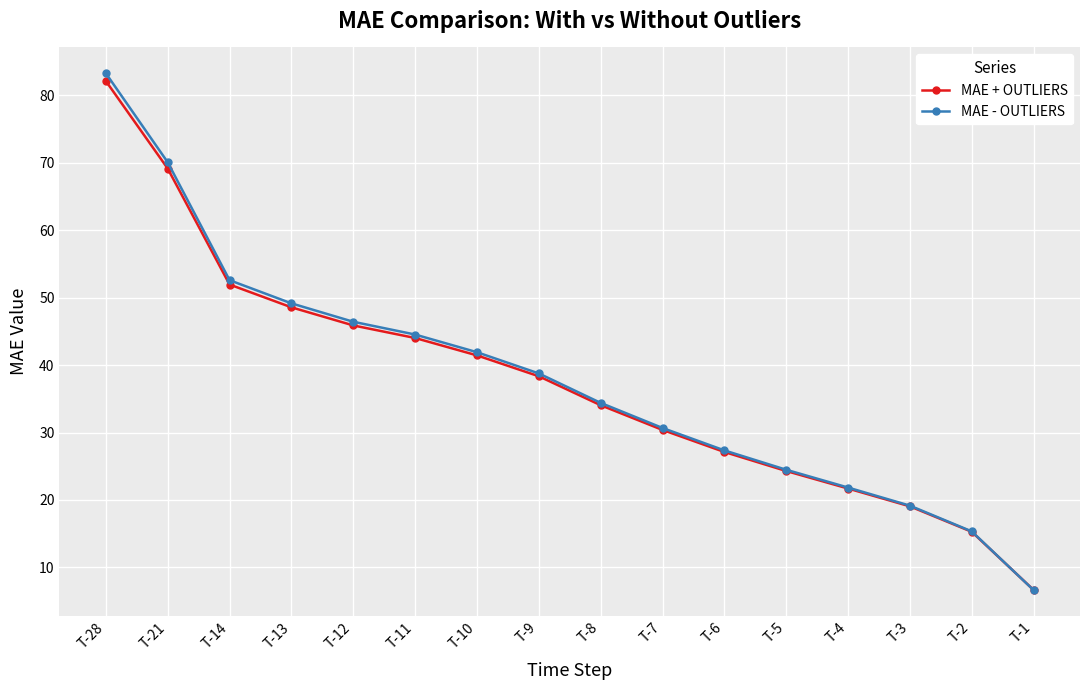

What is the difference between the maximum and minimum values in the MAE + OUTLIERS series?

75.5